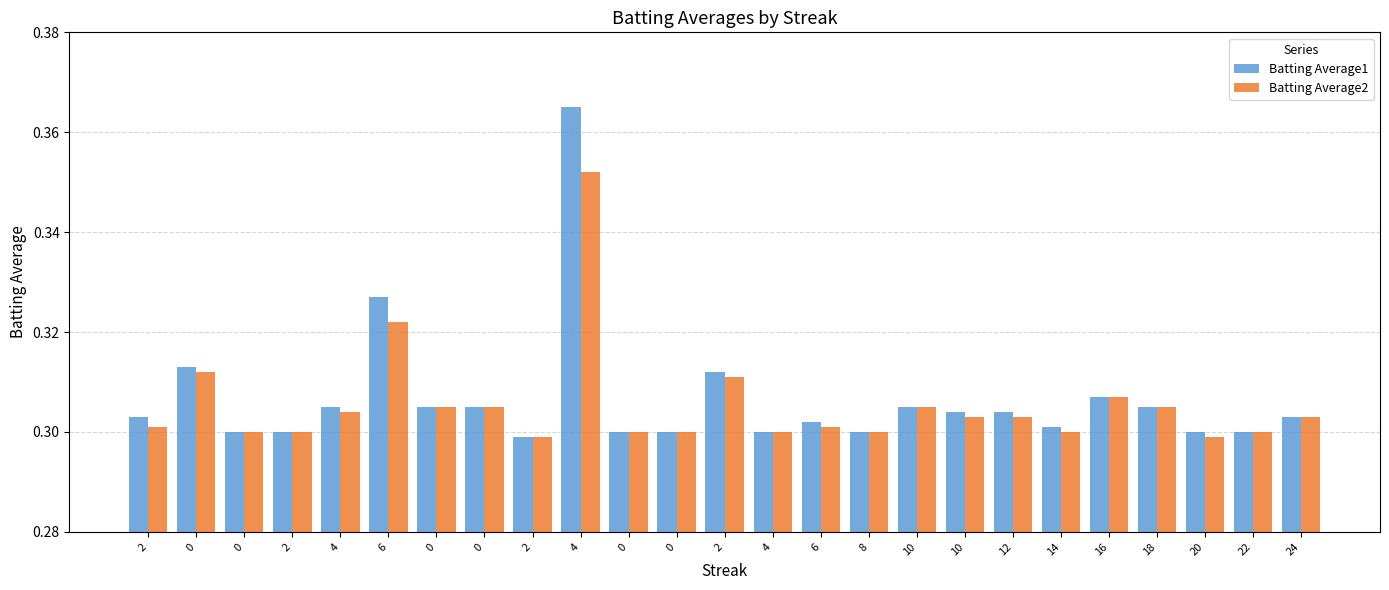

At how many categories does at least one series exceed 0?

25